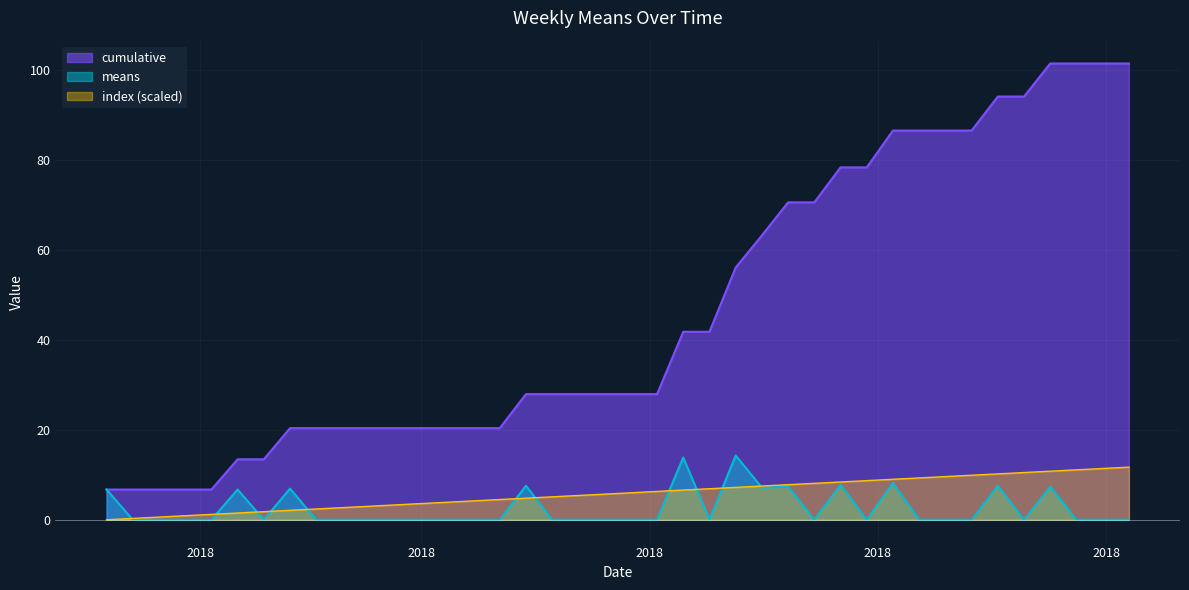

Which series has the largest range (max minus min)?

cumulative